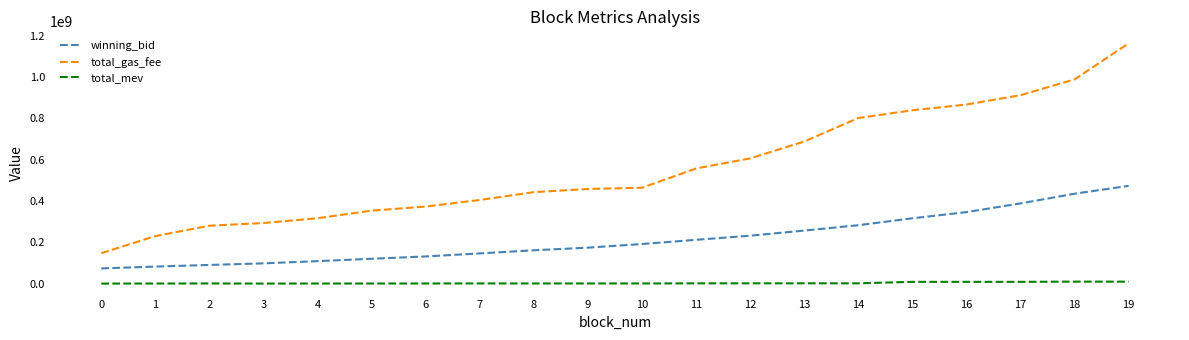

Is the value of total_gas_fee at 18 greater than the value of winning_bid at 1?

Yes